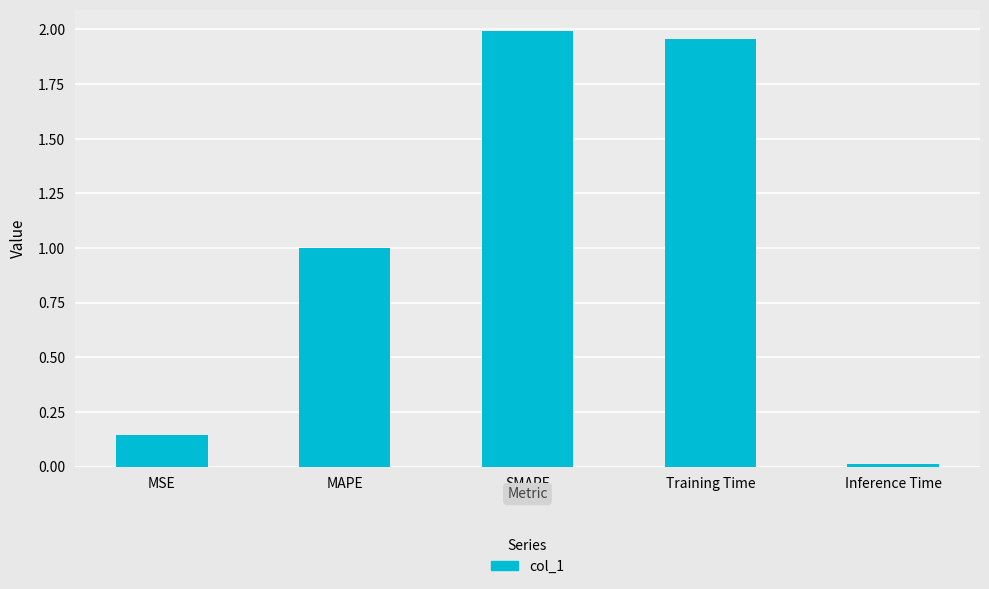

Is it true that the value at MSE is 0.3?

False